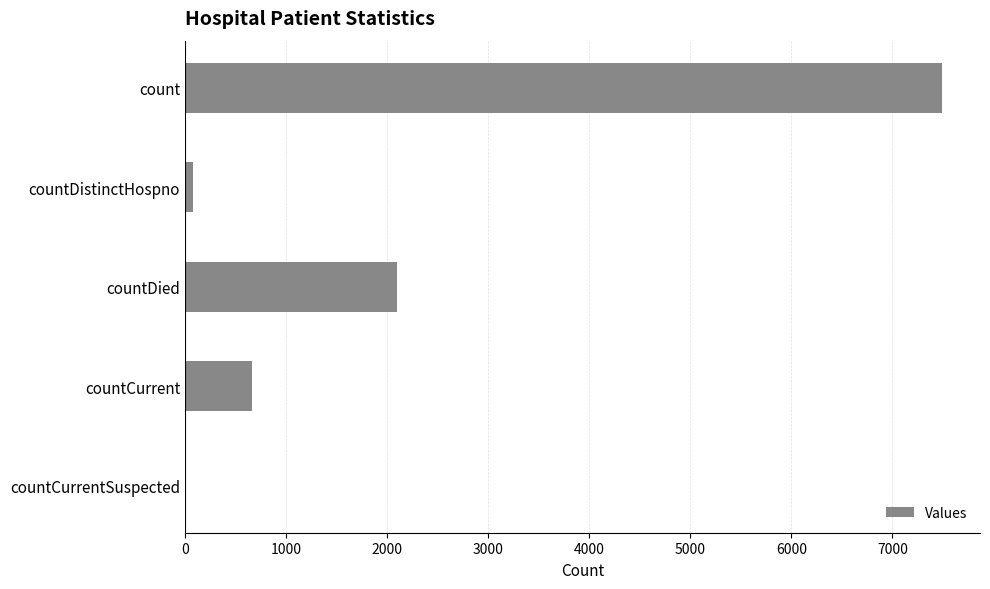

What is the sum of all values?

10336